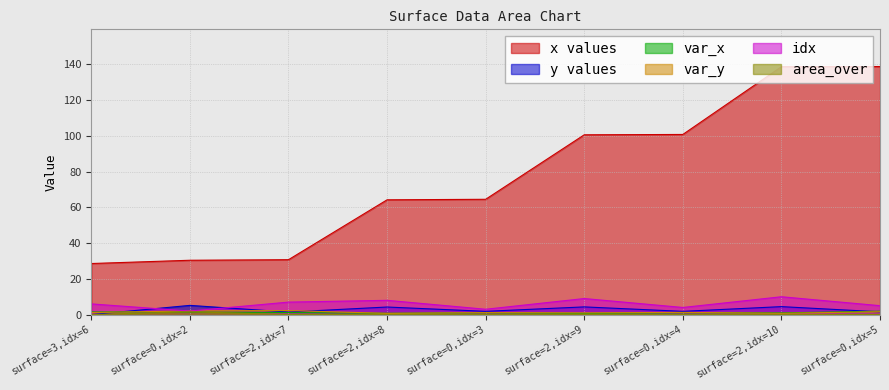

True or false: x has more than 0 points higher than both neighbors.

False